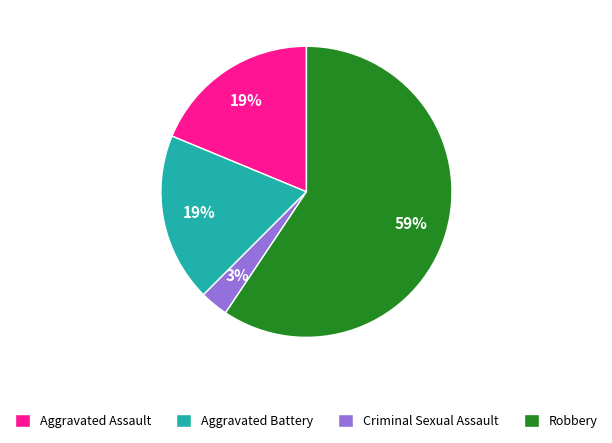

What percentage is the Criminal Sexual Assault slice, to the nearest percent?

3%